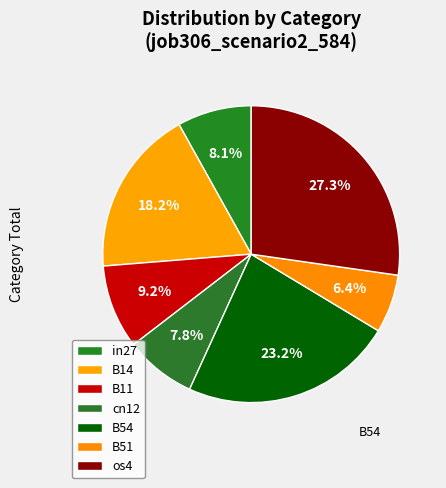

Is B14 the majority of the pie?

No